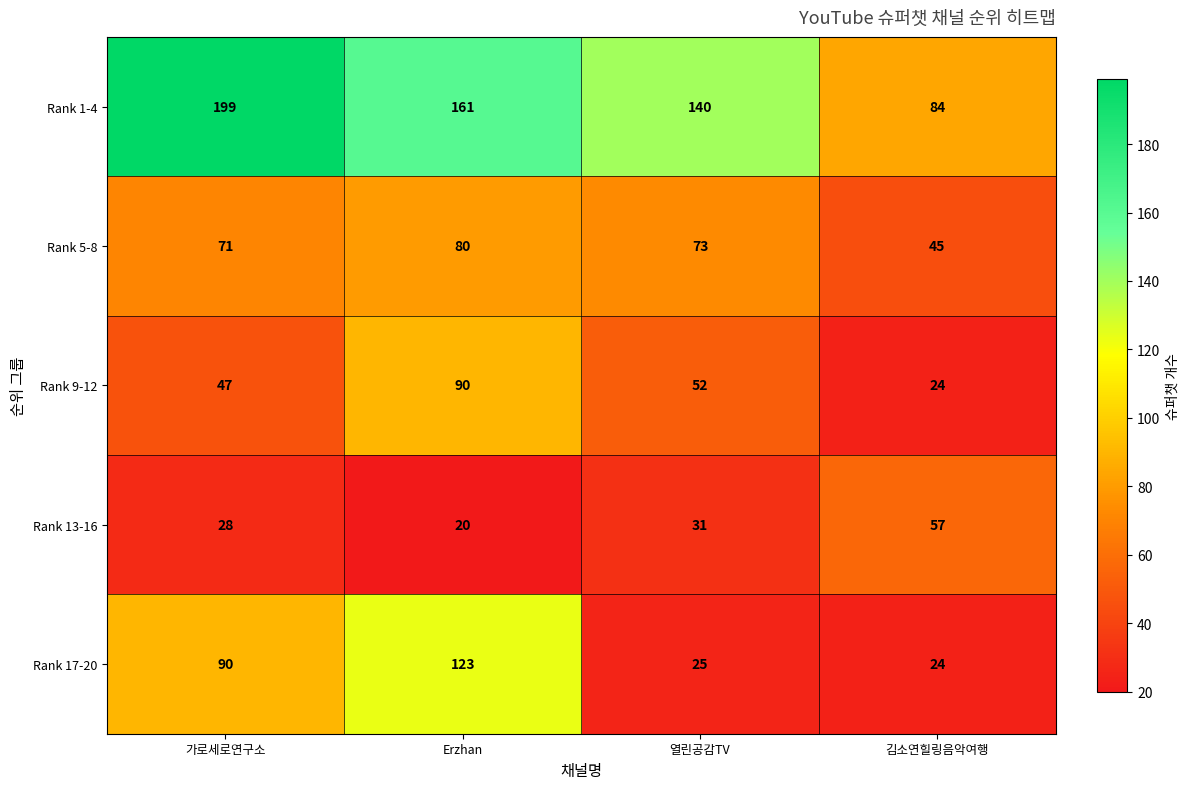

Where does the Rank 9-12 series first go above 52?

Erzhan